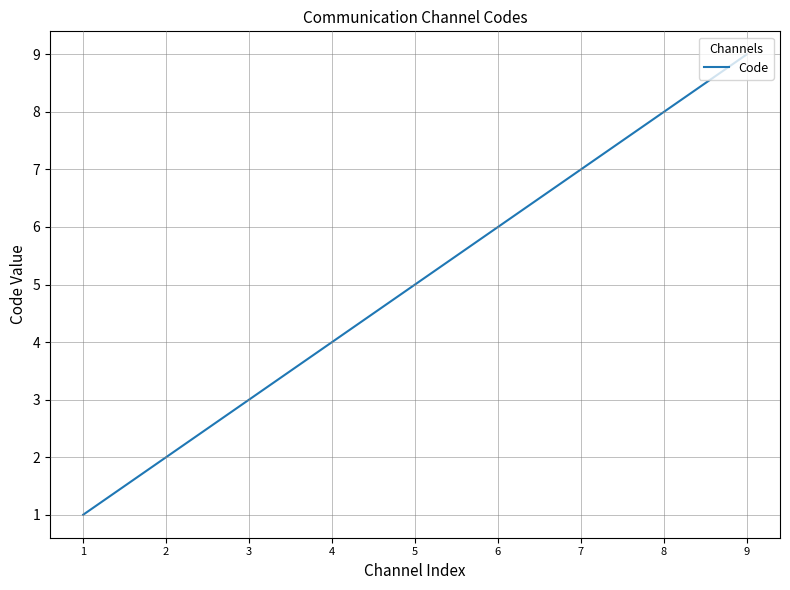

Is it true that the value at 7 is 7?

True